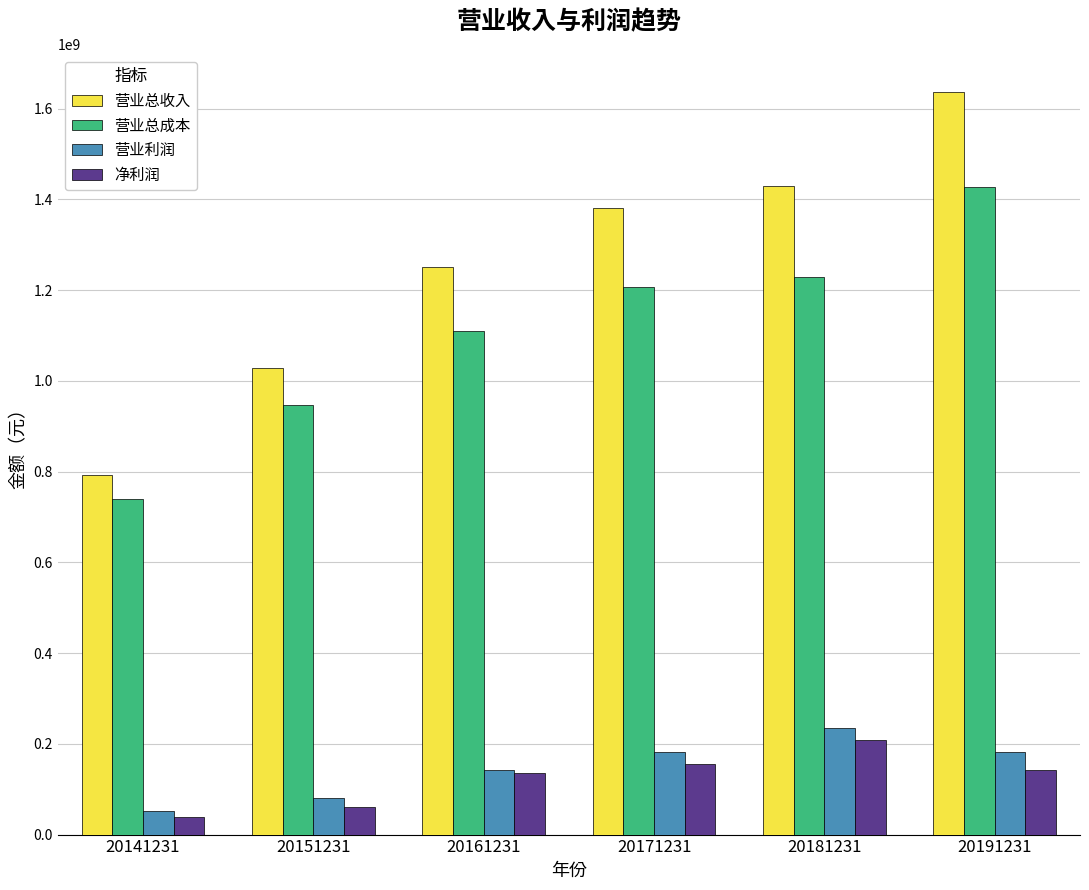

The value of 营业总成本 at 20171231 is 719354833.0. True or false?

False